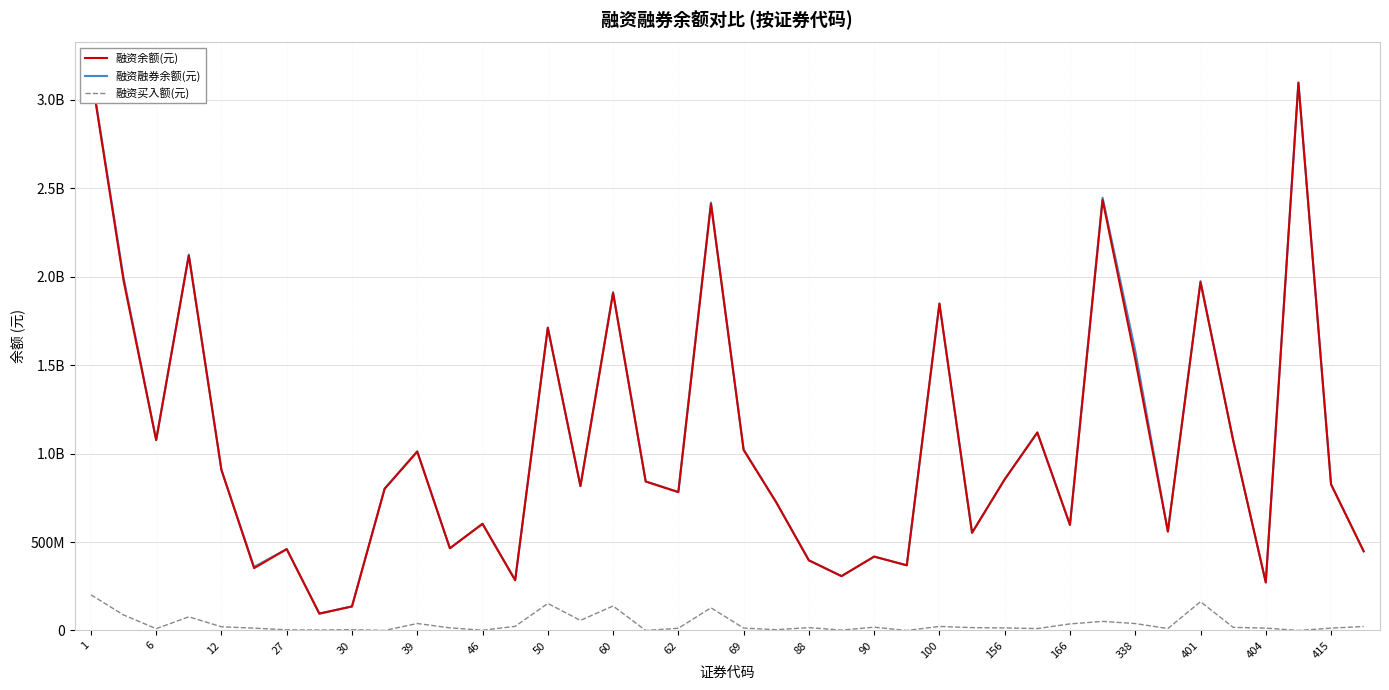

Which series has the largest total across all categories?

融资融券余额(元)